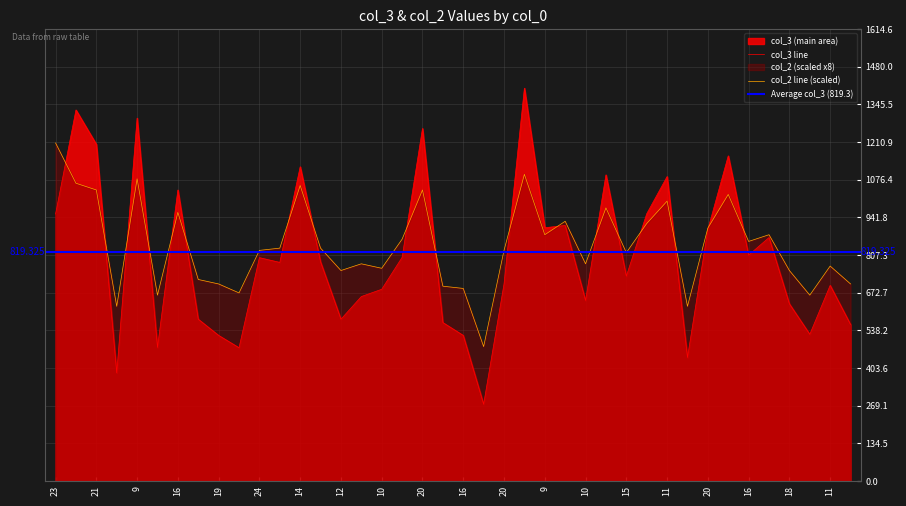

Is it true that col_2 equals 315 at 10?

False